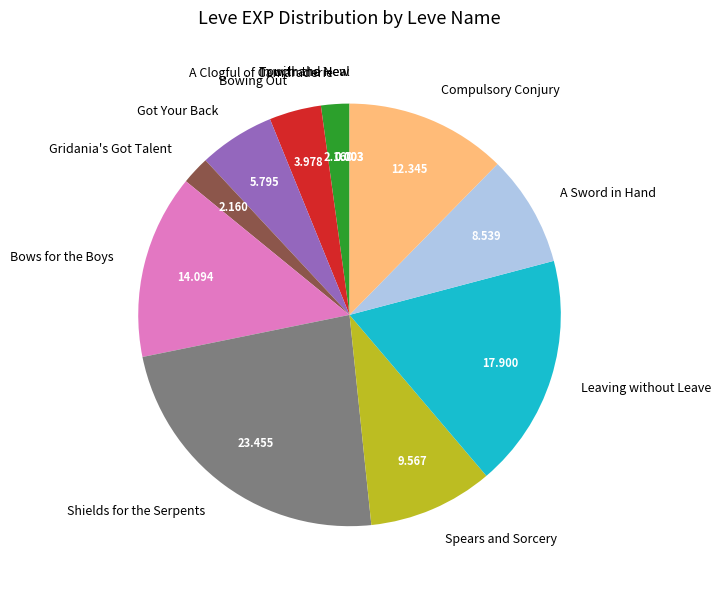

Approximately how many times larger is the value at Gridania's Got Talent compared to Got Your Back?

0.4